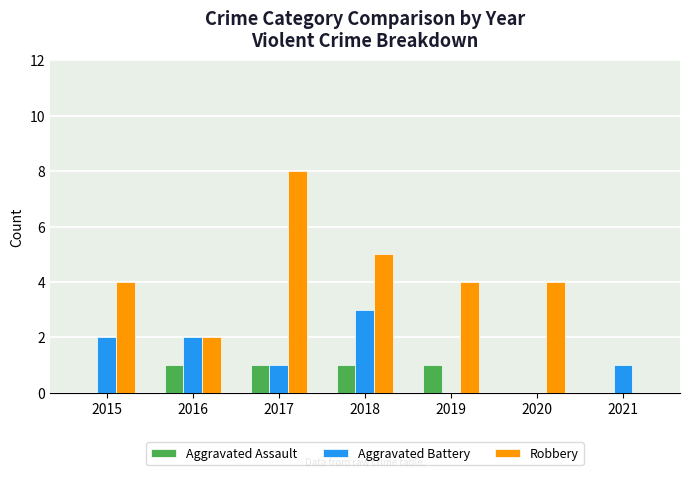

The value of Robbery at 2016 is 3. True or false?

False